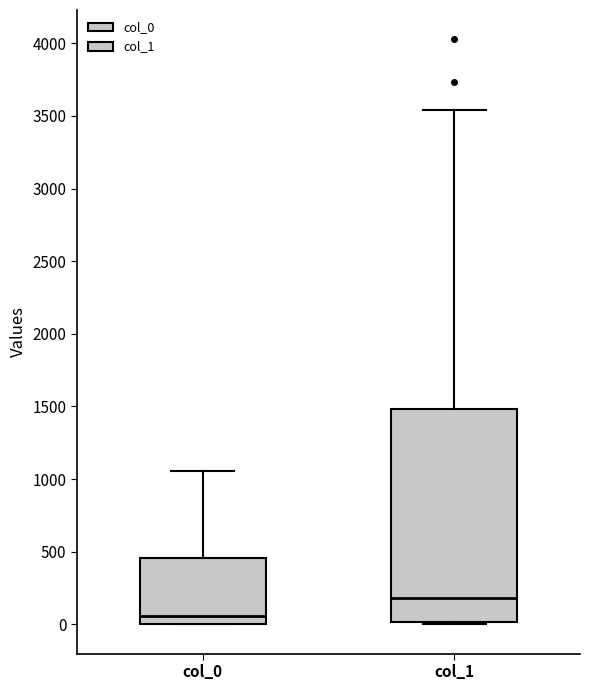

Reading left to right, transcribe this box plot: for each box, give where its median line is, the range the box spans, and where its two whiskers end, as read against the y-axis. The values are not printed on the chart, so give them approximately, as read against the axis.

col_0: median 50, box 0 to 450, whiskers 0 to 1050
col_1: median 200, box 0 to 1500, whiskers 0 to 3550